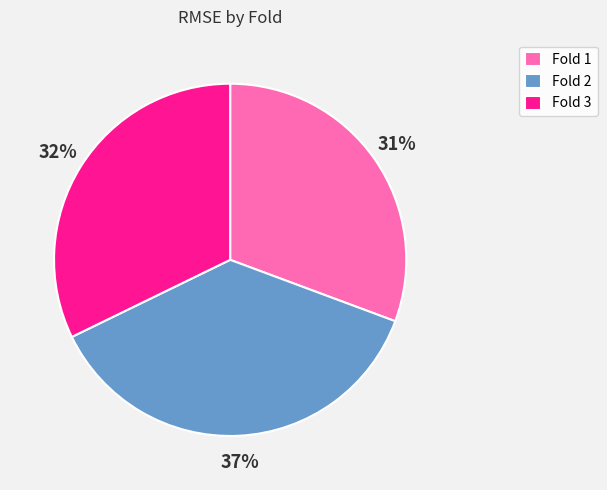

Which slice is the smallest?

Fold 1